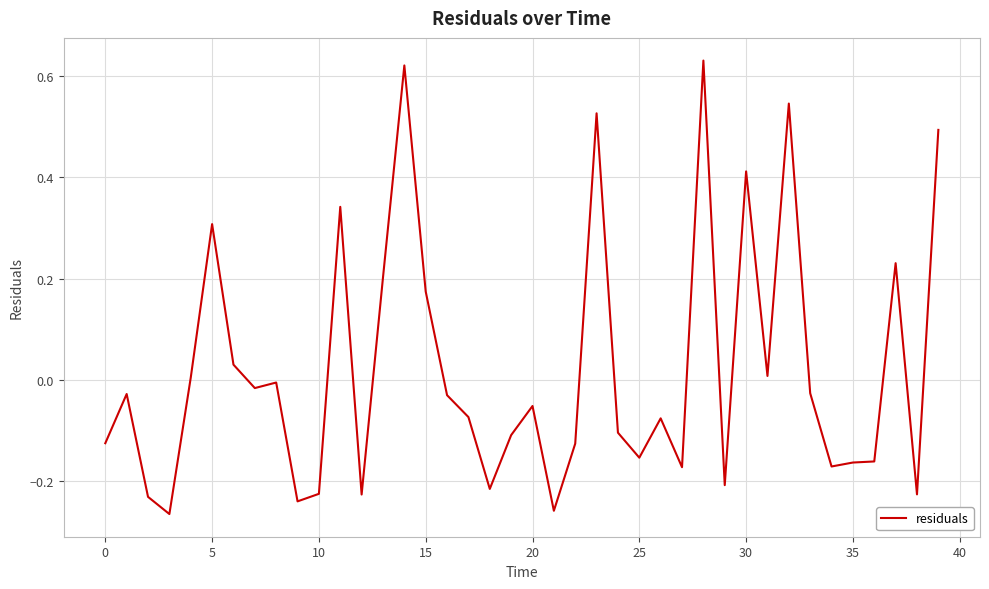

What is the difference between the maximum and minimum values?

0.9